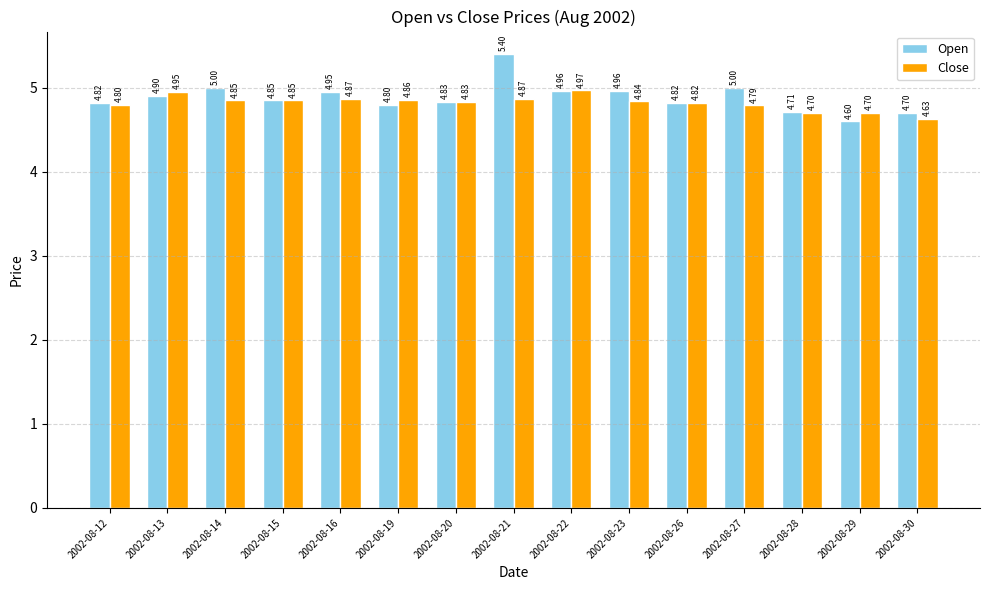

The value of Close at 2002-08-22 is 5.0. True or false?

True